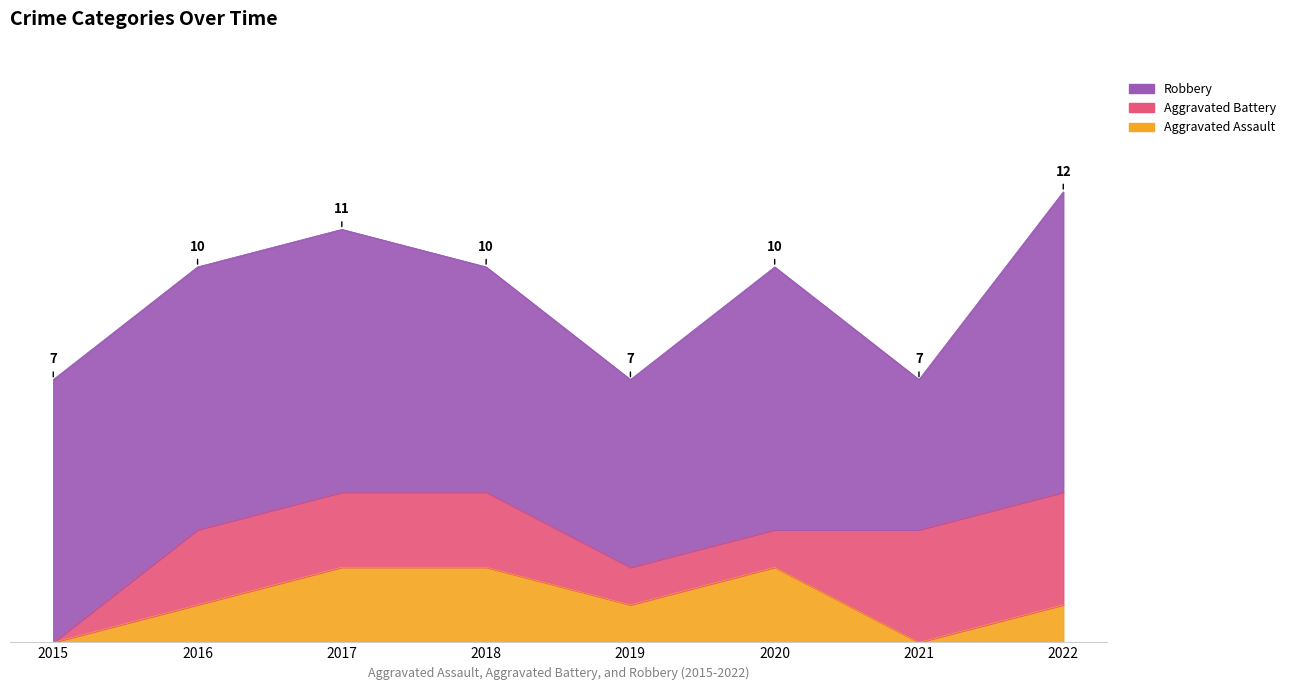

True or false: Aggravated Battery has more than 0 interior local peaks.

False